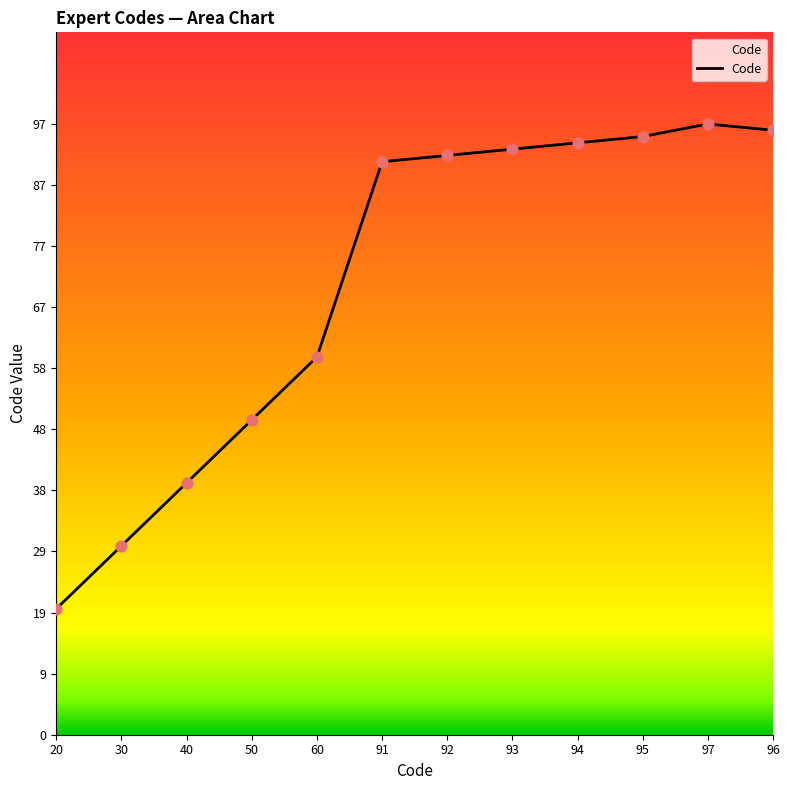

Which has a higher value, 92 or 30?

92